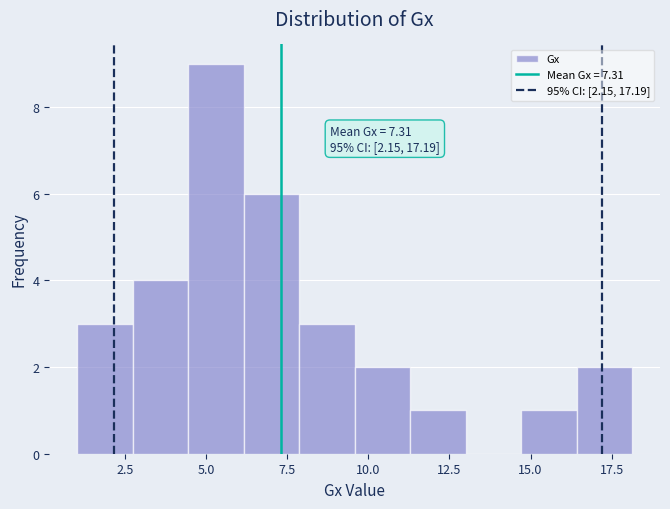

Read against the x-axis, roughly where is the centre of the tallest bar?

5.5